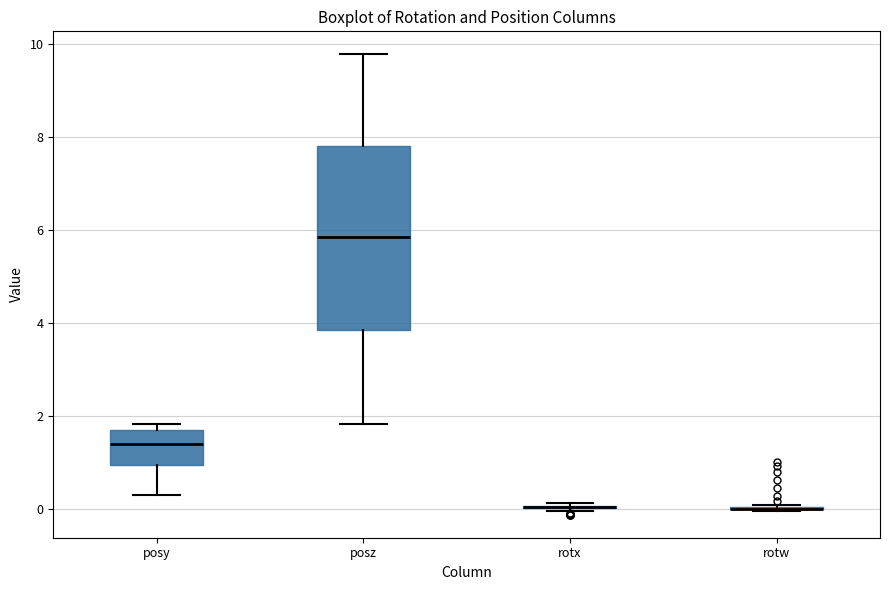

Reading left to right, read every box against the y-axis: the position of its median line, the range the box covers, and the ends of its whiskers. The values are not printed on the chart, so give them approximately, as read against the axis.

posy: median 1.4, box 1.0 to 1.6, whiskers 0.2 to 1.8
posz: median 5.8, box 3.8 to 7.8, whiskers 1.8 to 9.8
rotx: box collapsed to a line at 0.0, whiskers 0.0 to 0.2
rotw: box collapsed to a line at 0.0, whiskers 0.0 to 0.0